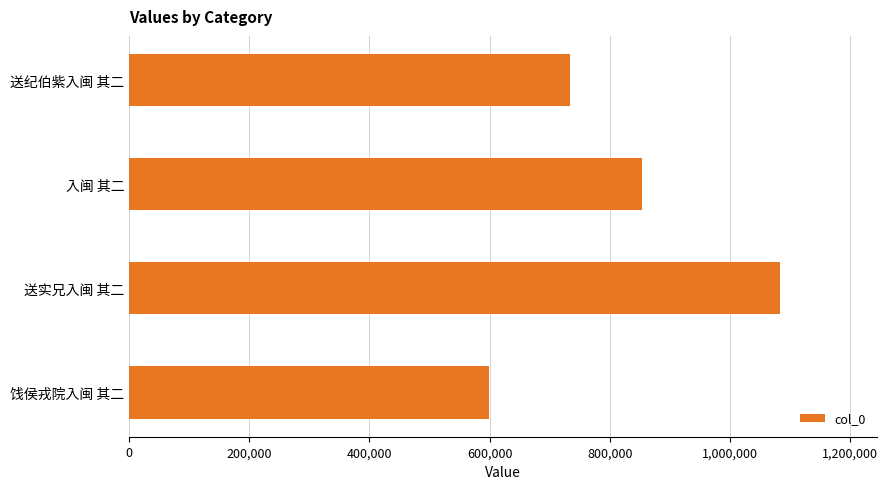

How many distinct data groups are displayed?

1